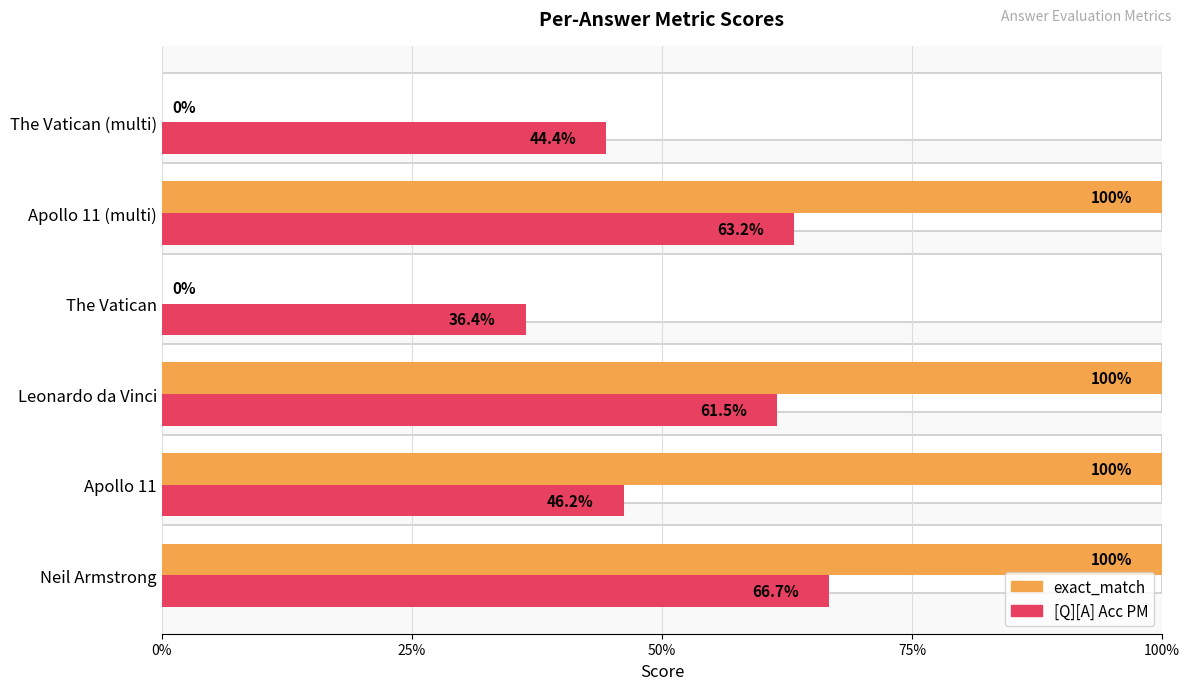

The value of [Q][A] Acc PM at Apollo 11 (multi) is 0.6. True or false?

True